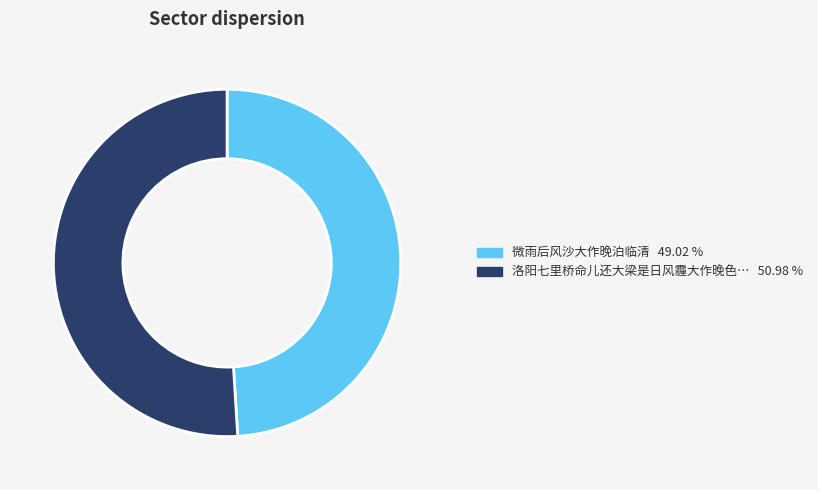

Is there any slice that represents more than half of the pie?

Yes